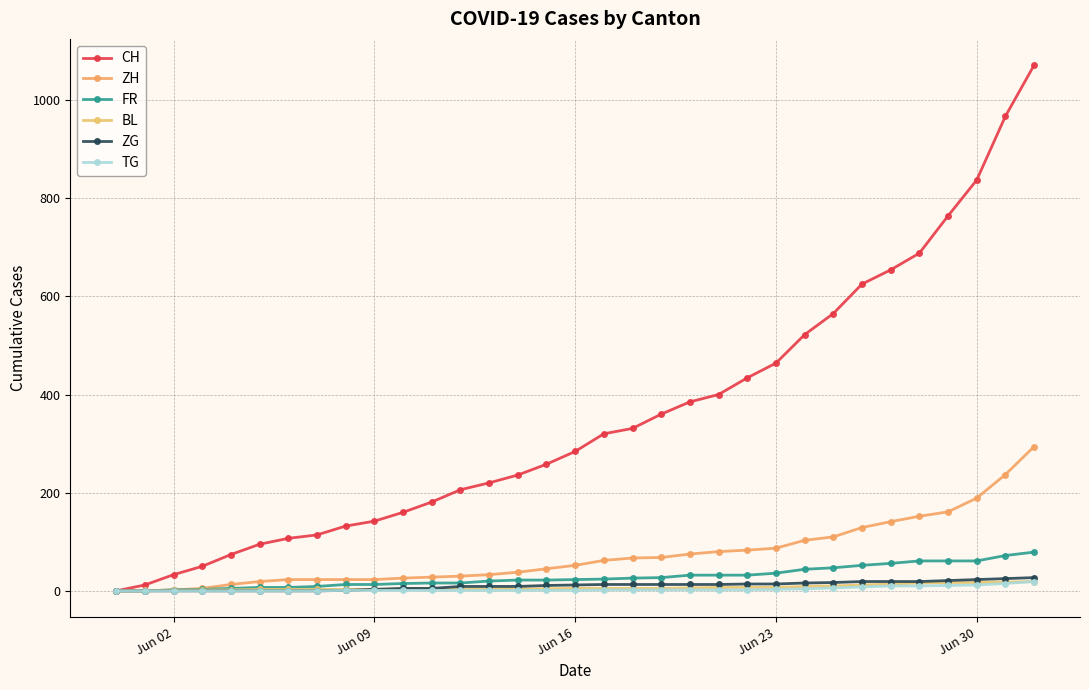

How many lines are shown in the chart?

6